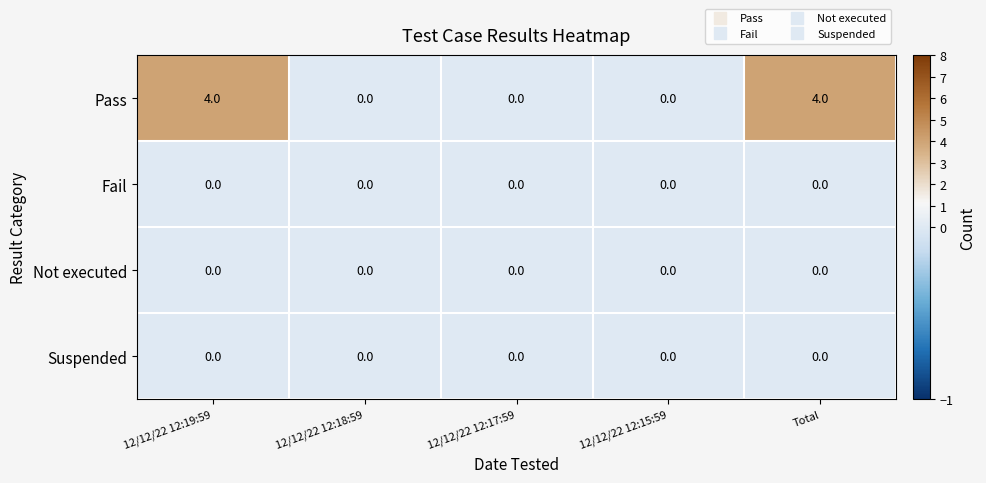

Which series has the largest total across all categories?

Pass